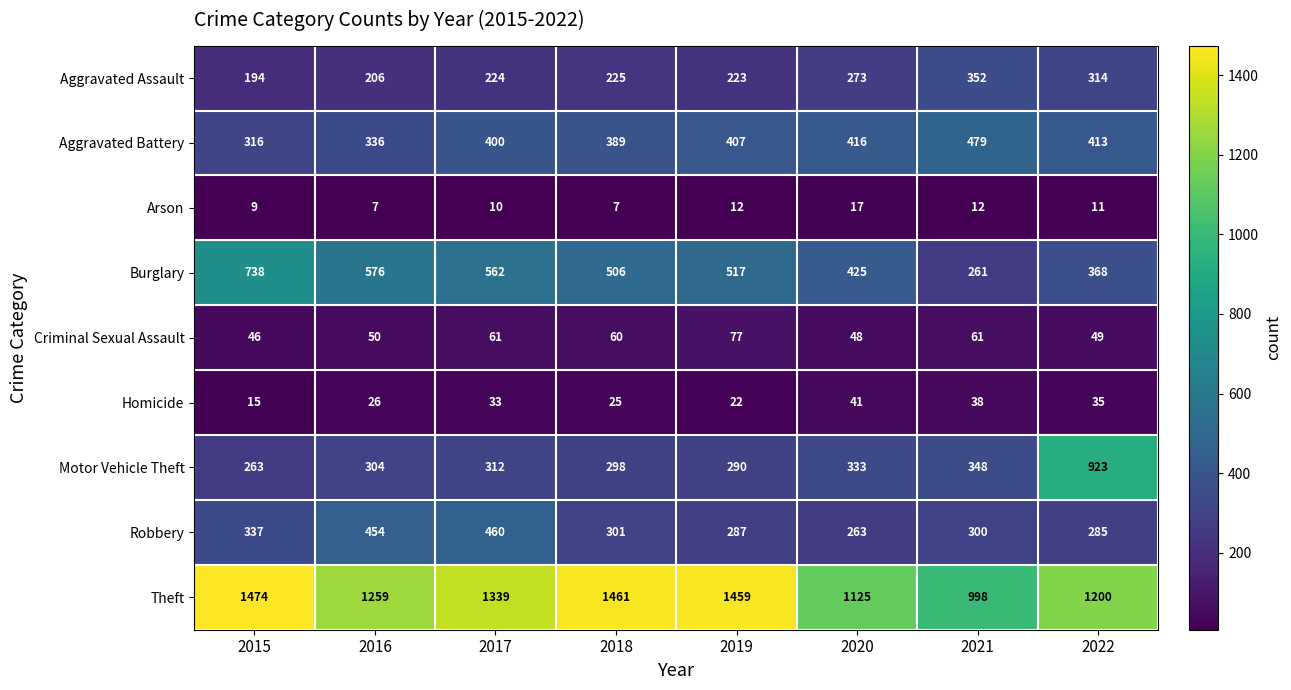

True or false: Aggravated Battery has a value of 527 at 2017.

False